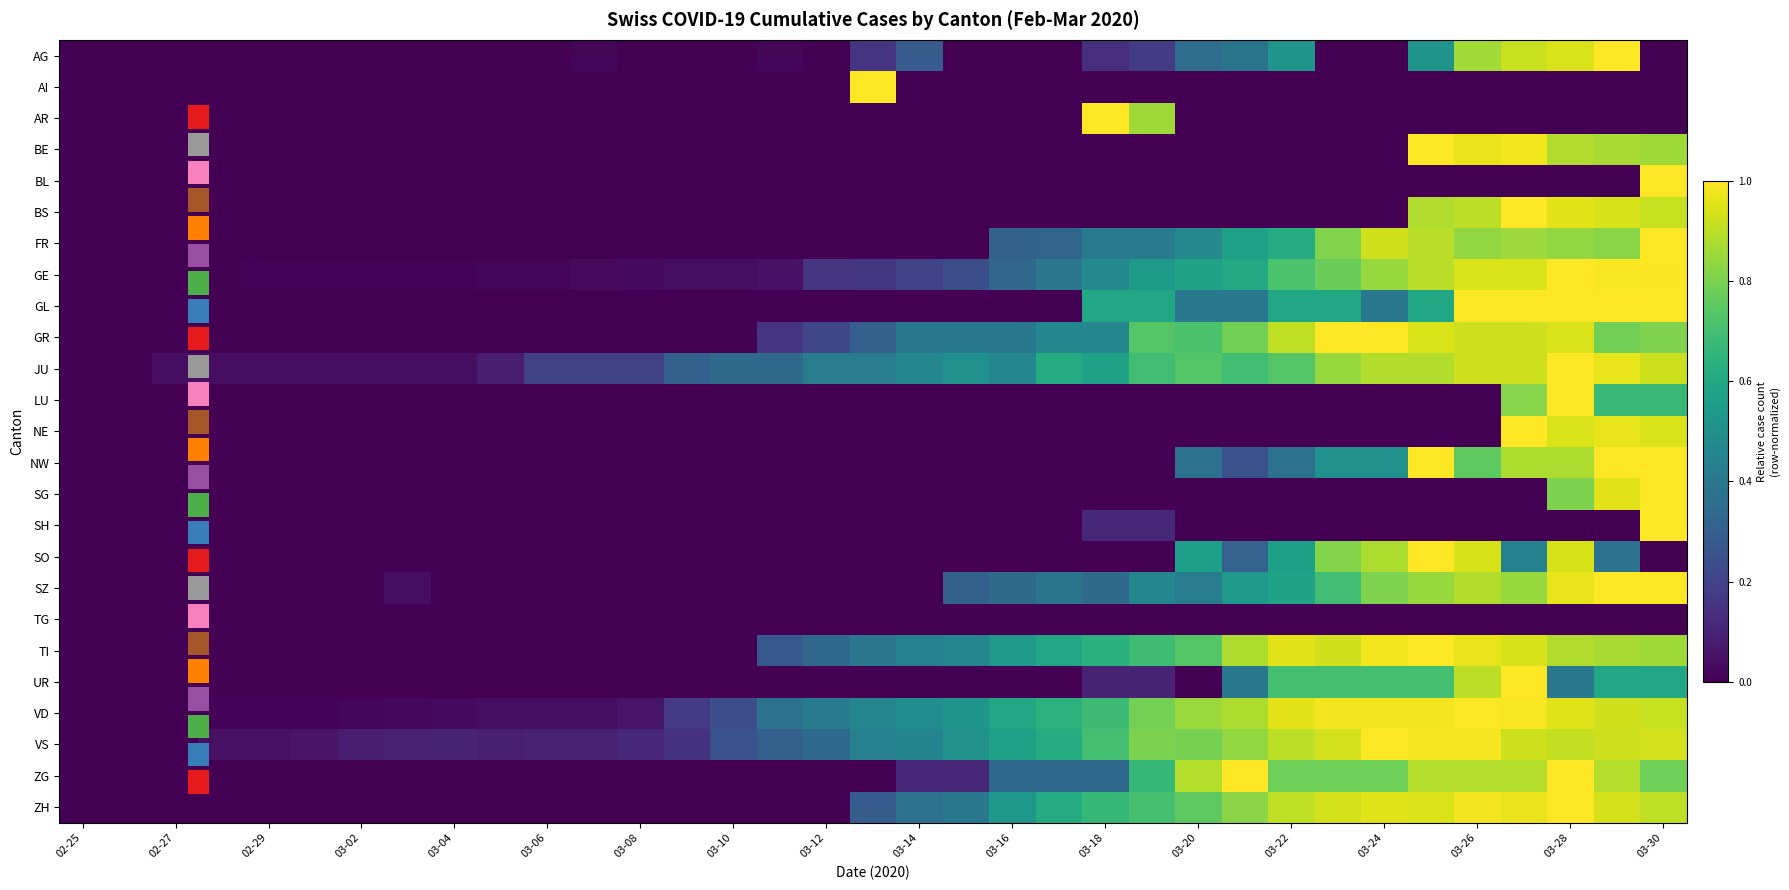

What is the highest value of the SZ series?

1.0